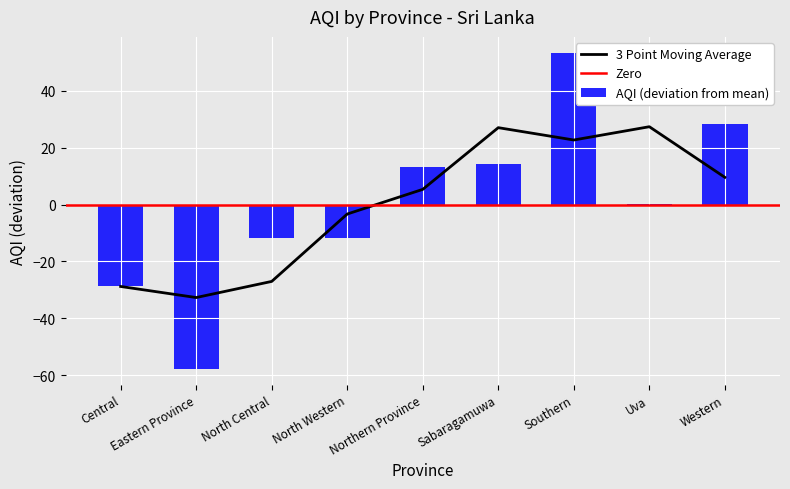

Reading left to right, list all the values displayed in this chart.

Central=-28.7	Eastern Province=-57.7	North Central=-11.7	North Western=-11.7	Northern Province=13.3	Sabaragamuwa=14.3	Southern=53.3	Uva=0.3	Western=28.3